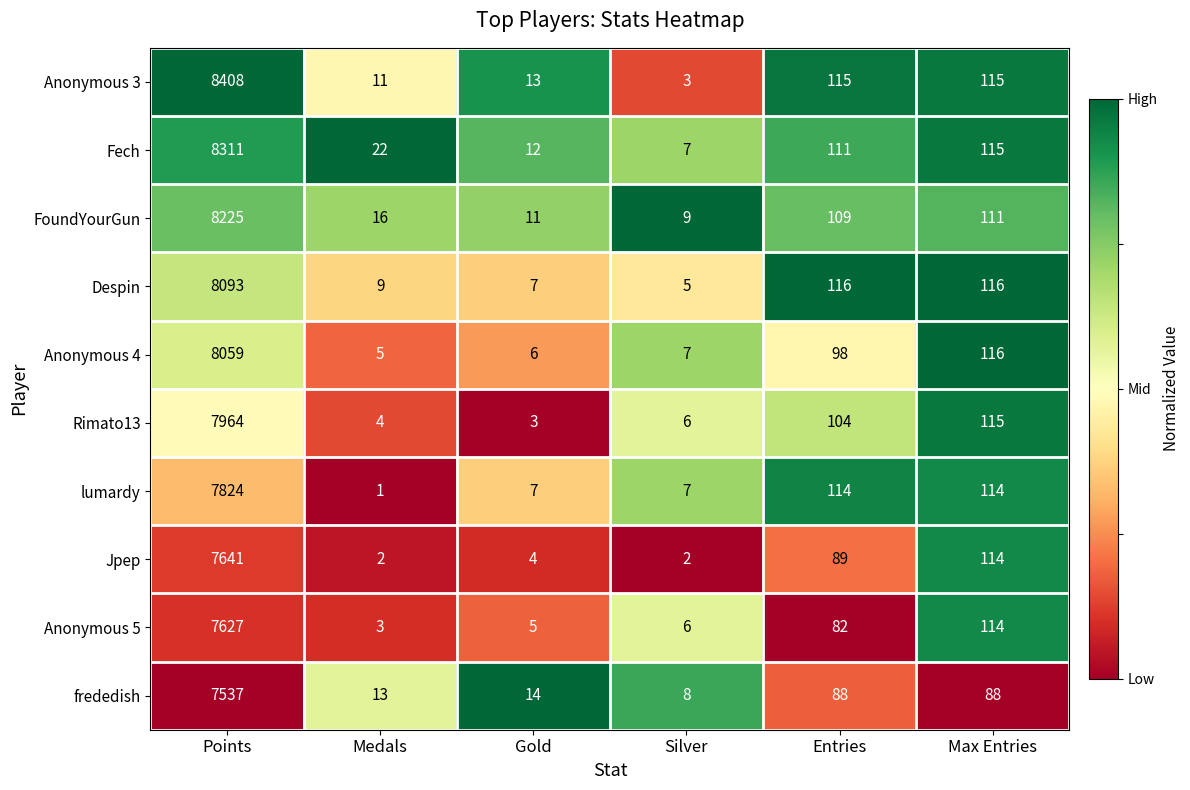

Is it true that lumardy equals 10 at Gold?

False